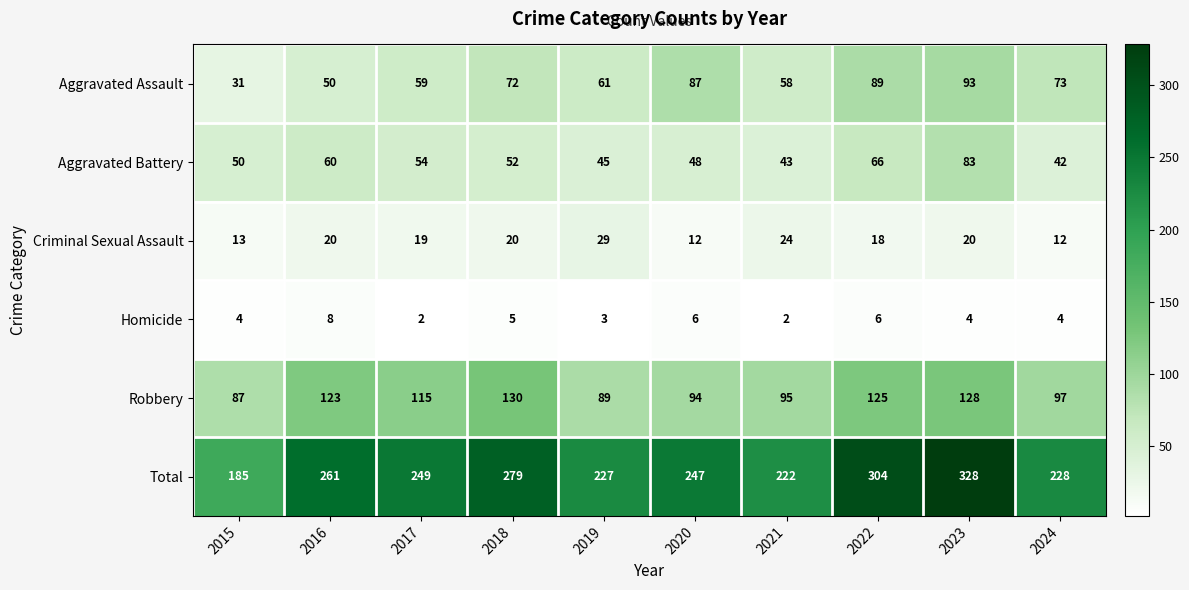

At which category is the sum across all series the highest?

2023